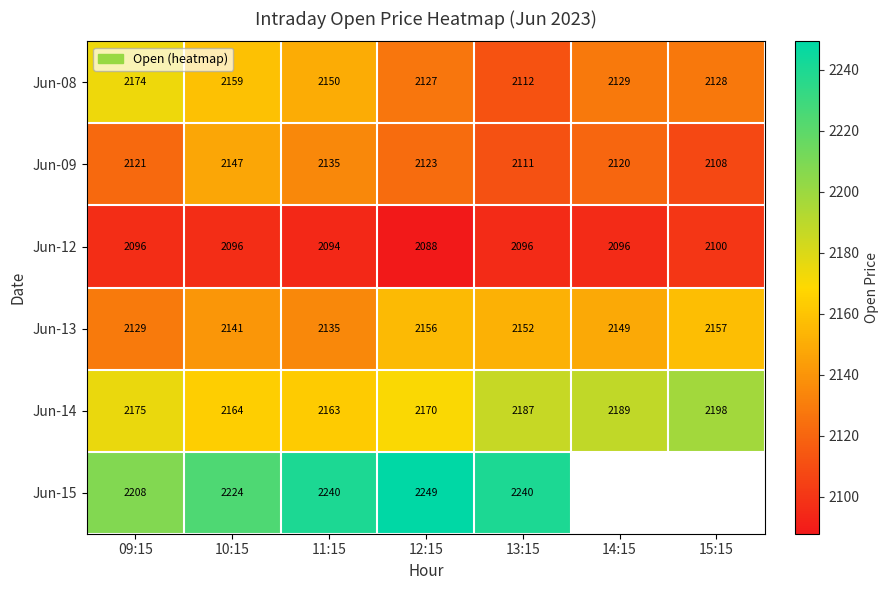

How many values in the Jun-09 series are below 2121?

3